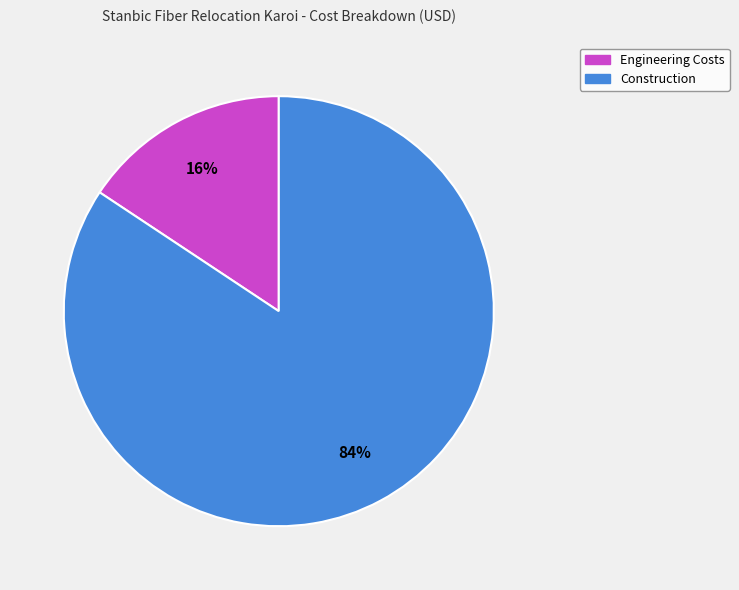

To the nearest percent, what is the average slice percentage?

50%